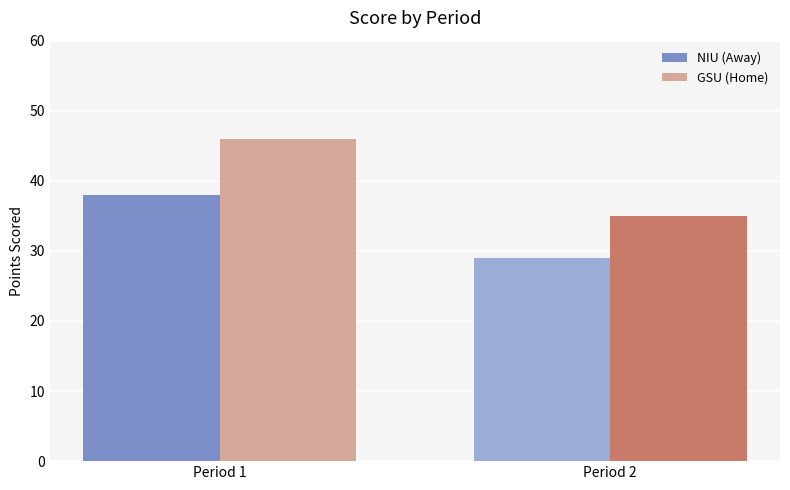

Between Period 1 and Period 2, which series saw the biggest shift?

GSU (Home)